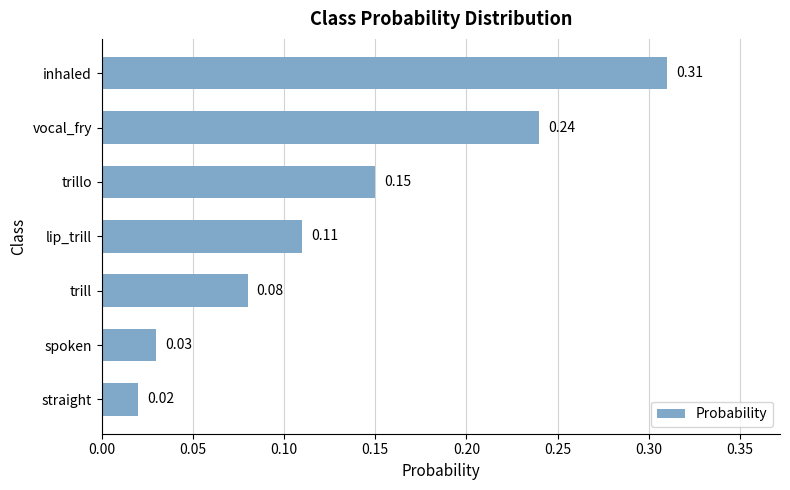

Rank the categories by value from lowest to highest.

straight, spoken, trill, lip_trill, trillo, vocal_fry, inhaled